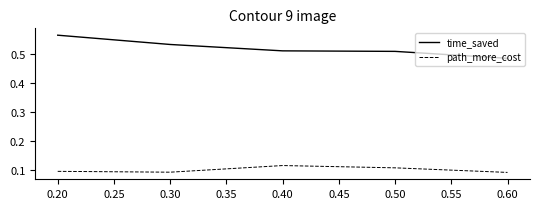

At how many categories does at least one series exceed 0?

5